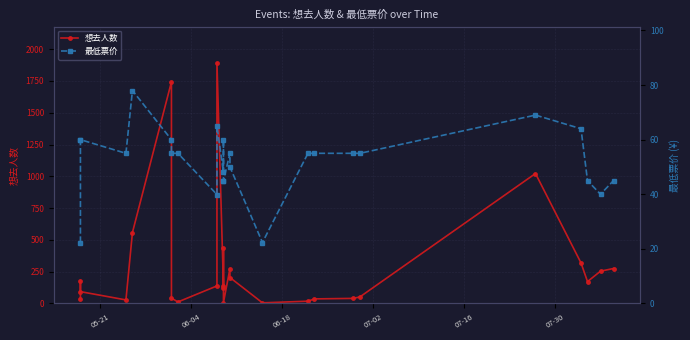

List the series in order of their overall mean, lowest first.

最低票价, 想去人数